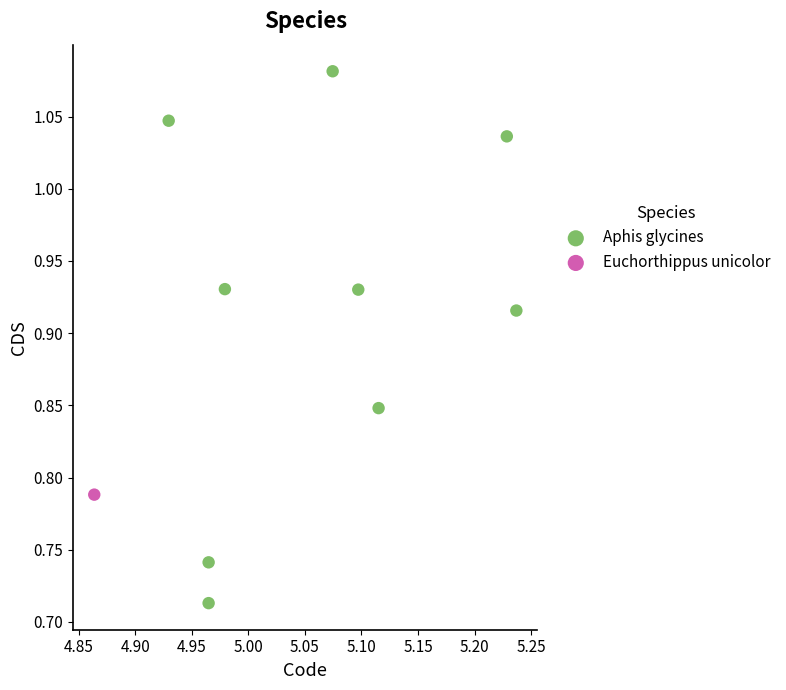

What are all the series names shown in the legend?

Aphis glycines, Euchorthippus unicolor